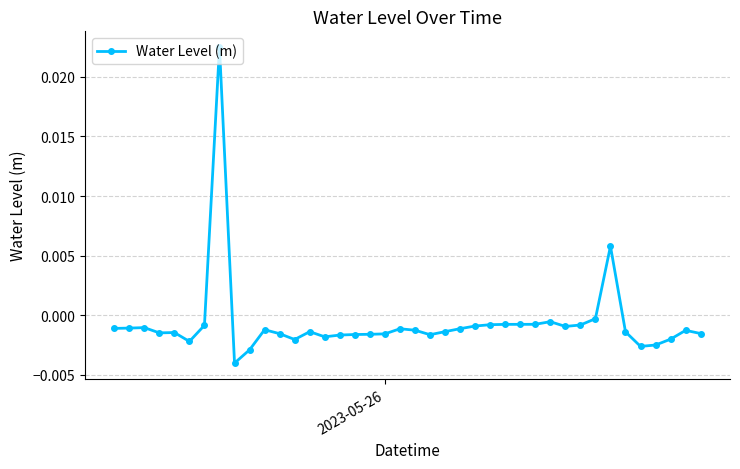

True or false: the data has more than 2 interior local peaks.

True